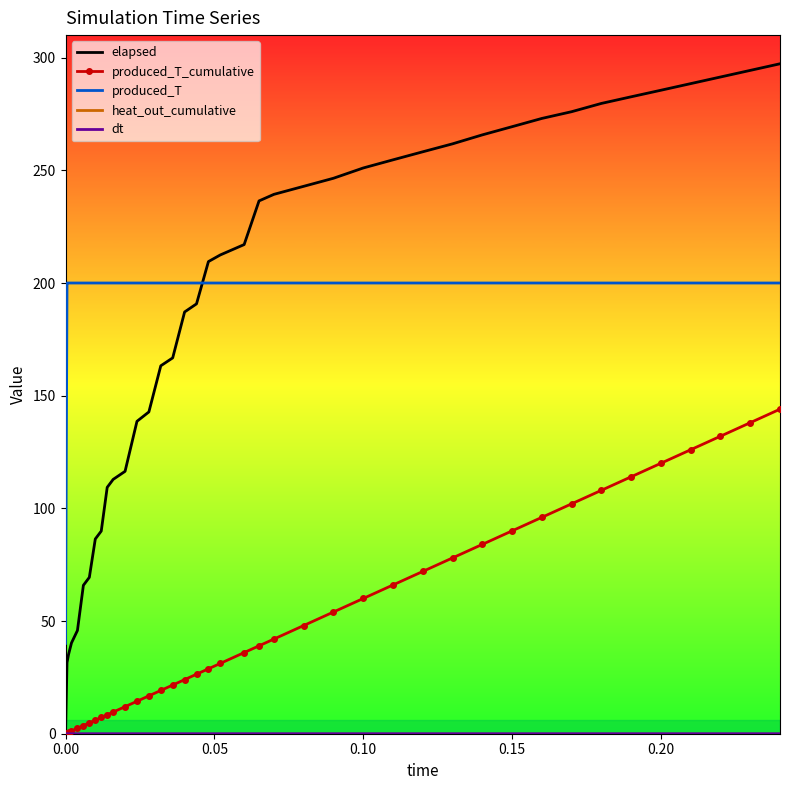

True or false: produced_T and produced_T_cumulative intersect in this chart.

False